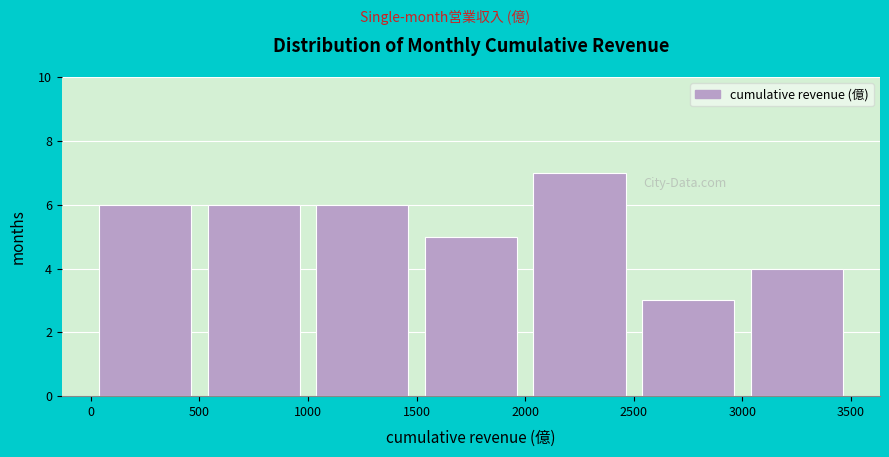

Which range on the x-axis has the tallest bar?

2000 to 2500